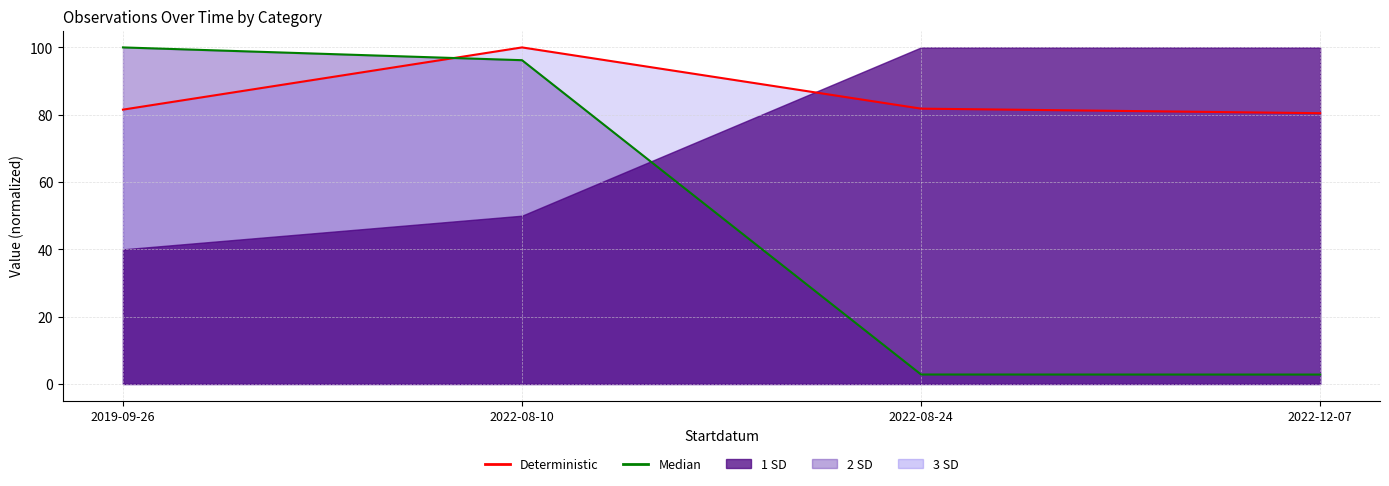

What is the difference between the maximum and minimum values in the Deterministic series?

19.5